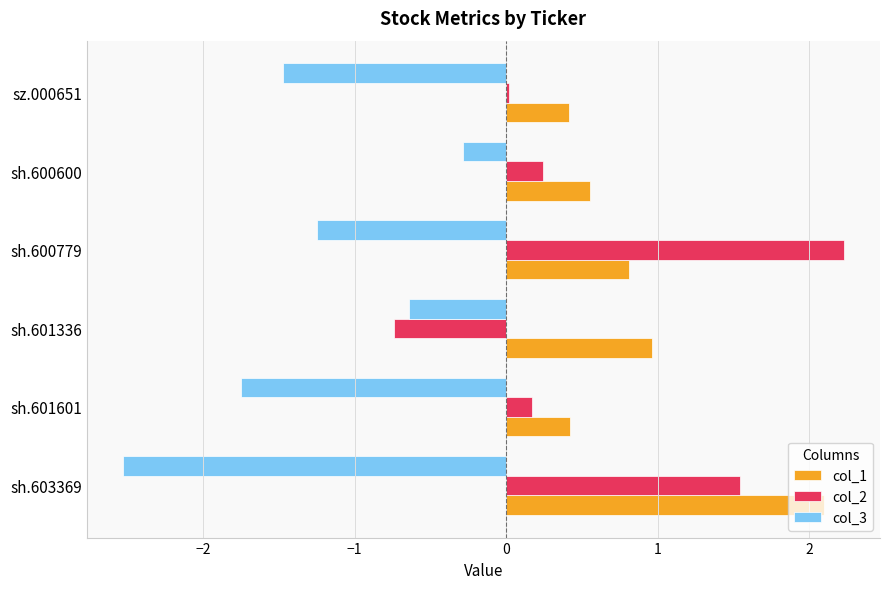

At which label is col_2 closest to 0?

sz.000651